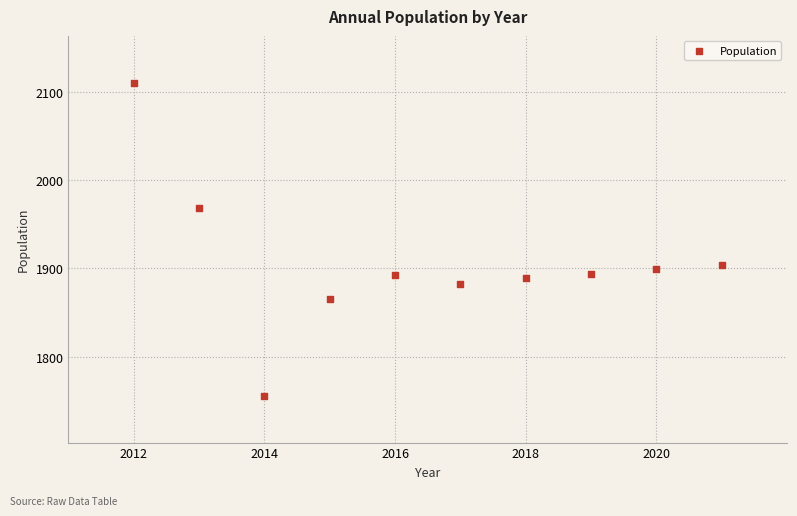

What is the range of X values (max minus min)?

9